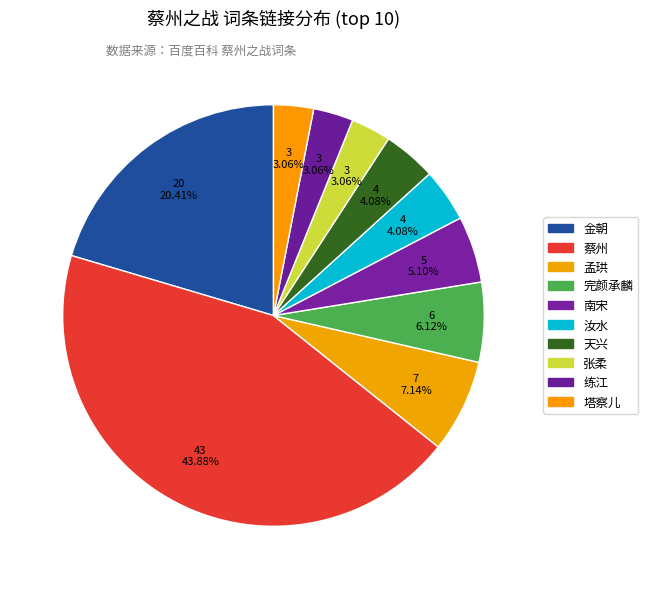

The 塔察儿 slice represents 1% of the pie. True or false?

False